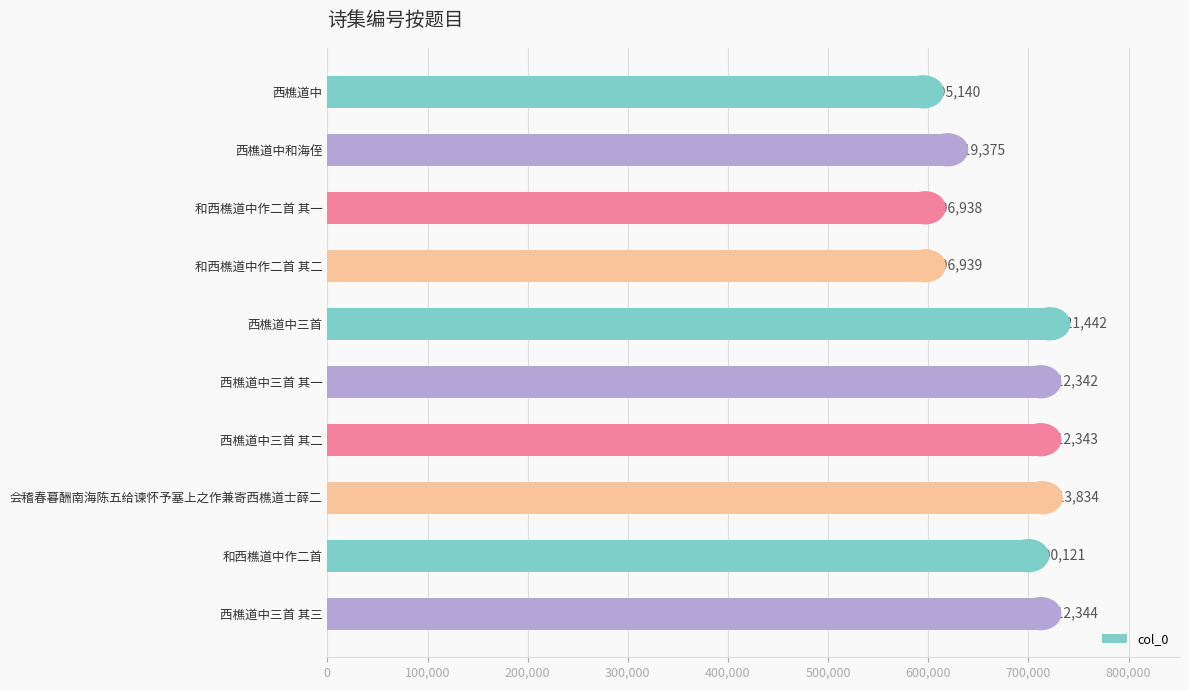

How many distinct data groups are displayed?

1